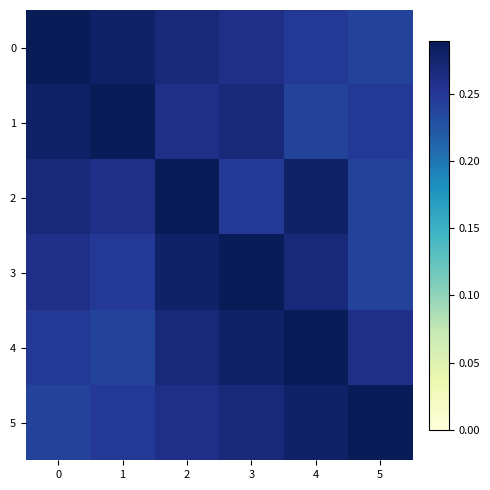

How many categories are shown in the chart?

6